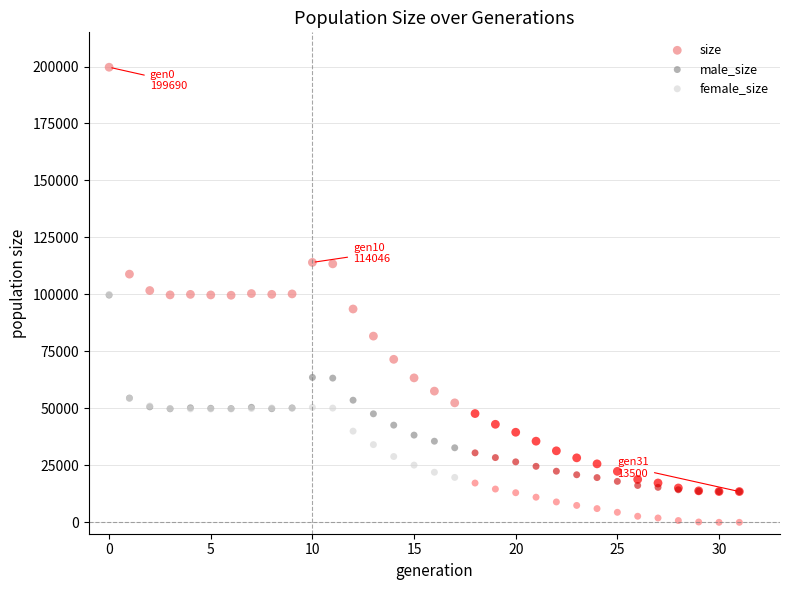

In the size series, what Y value is closest to 106595?

108906